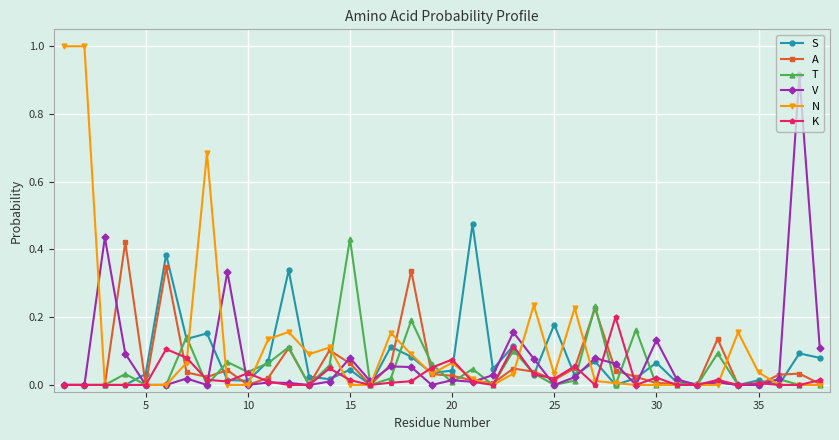

Which series has the widest spread of values?

N